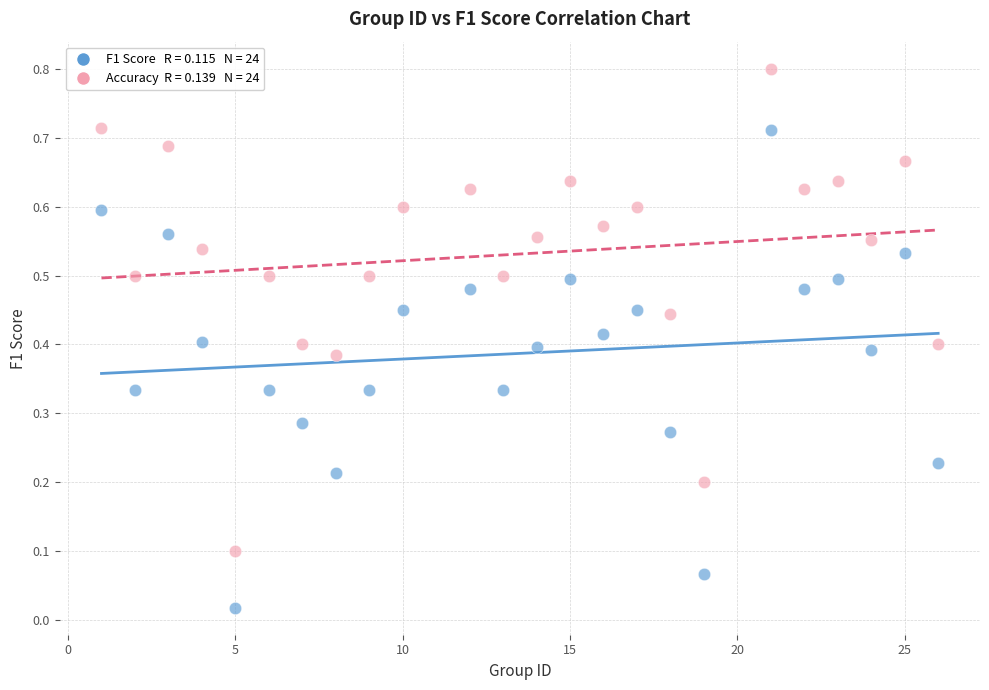

Across all data points, what is the range of Y values (max minus min)?

0.8